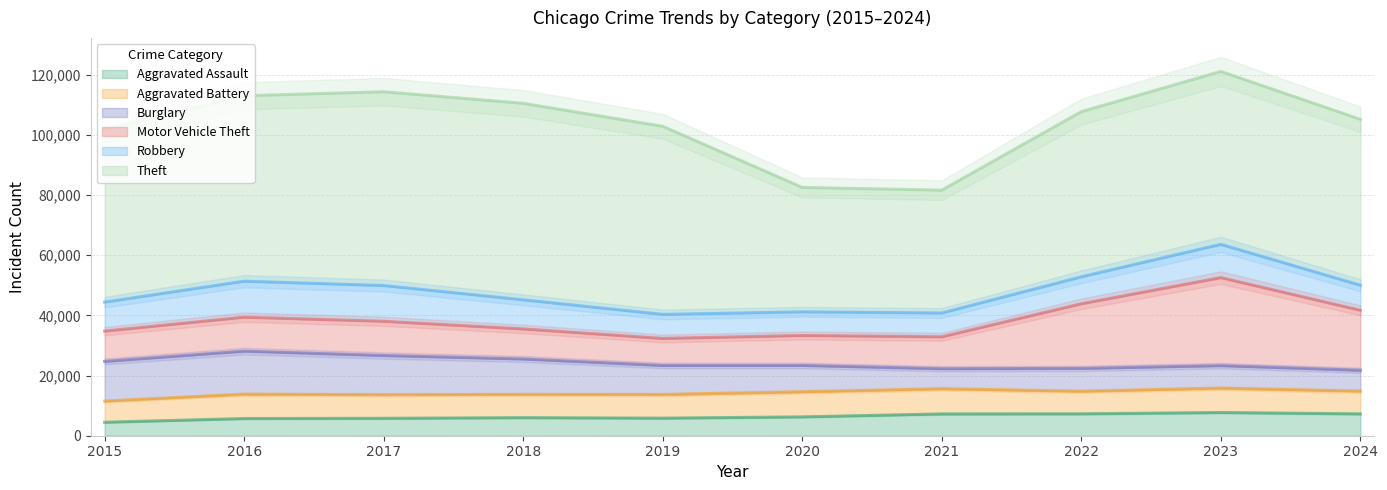

How many lines are shown in the chart?

6